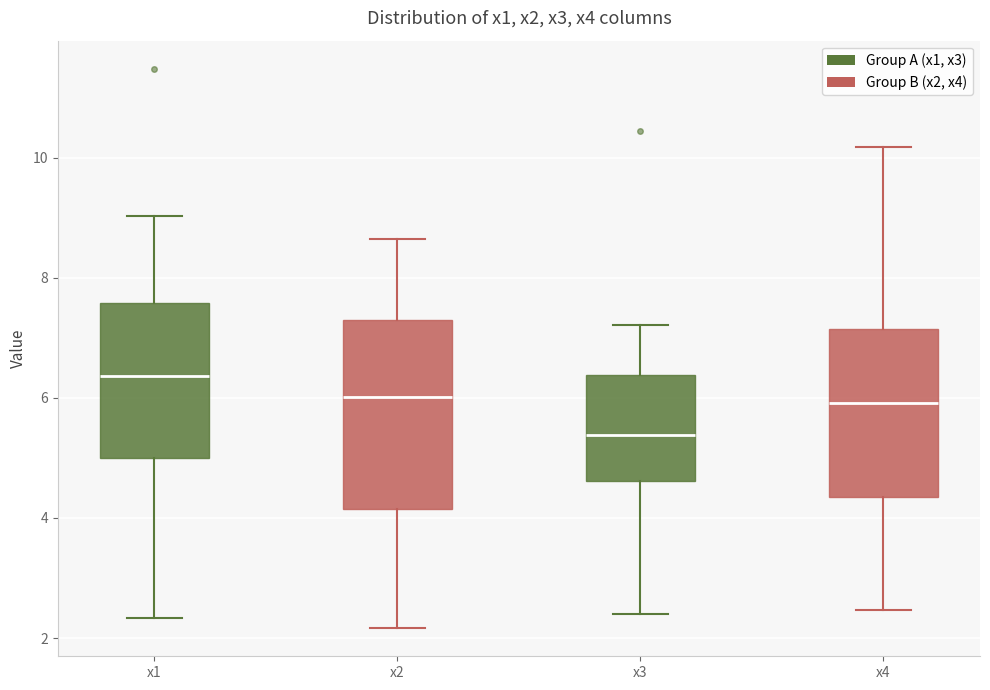

Reading left to right, read every box against the y-axis: the position of its median line, the range the box covers, and the ends of its whiskers. The values are not printed on the chart, so give them approximately, as read against the axis.

x1: median 6.4, box 5.0 to 7.6, whiskers 2.4 to 9.0
x2: median 6.0, box 4.2 to 7.2, whiskers 2.2 to 8.6
x3: median 5.4, box 4.6 to 6.4, whiskers 2.4 to 7.2
x4: median 6.0, box 4.4 to 7.2, whiskers 2.4 to 10.2